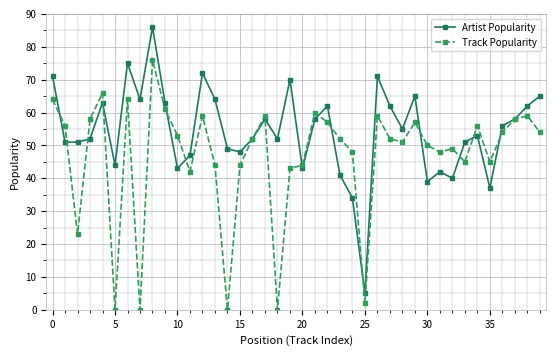

Count the number of data series in this chart.

2